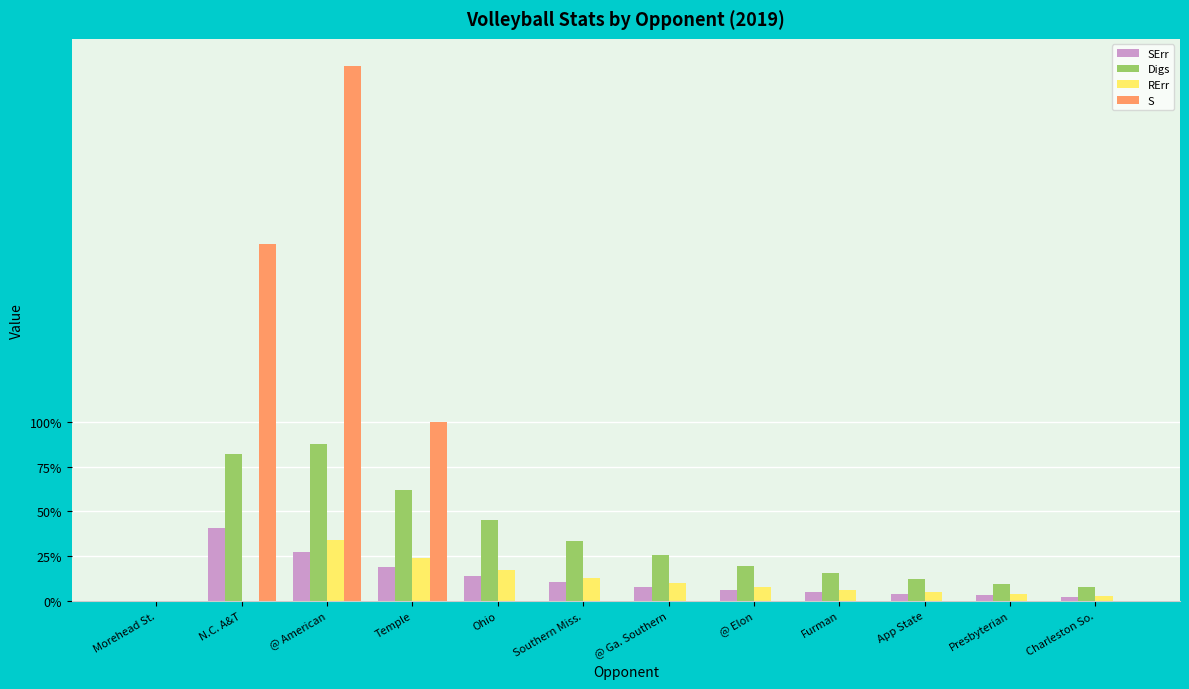

Between Southern Miss. and App State, which series saw the biggest shift?

Digs